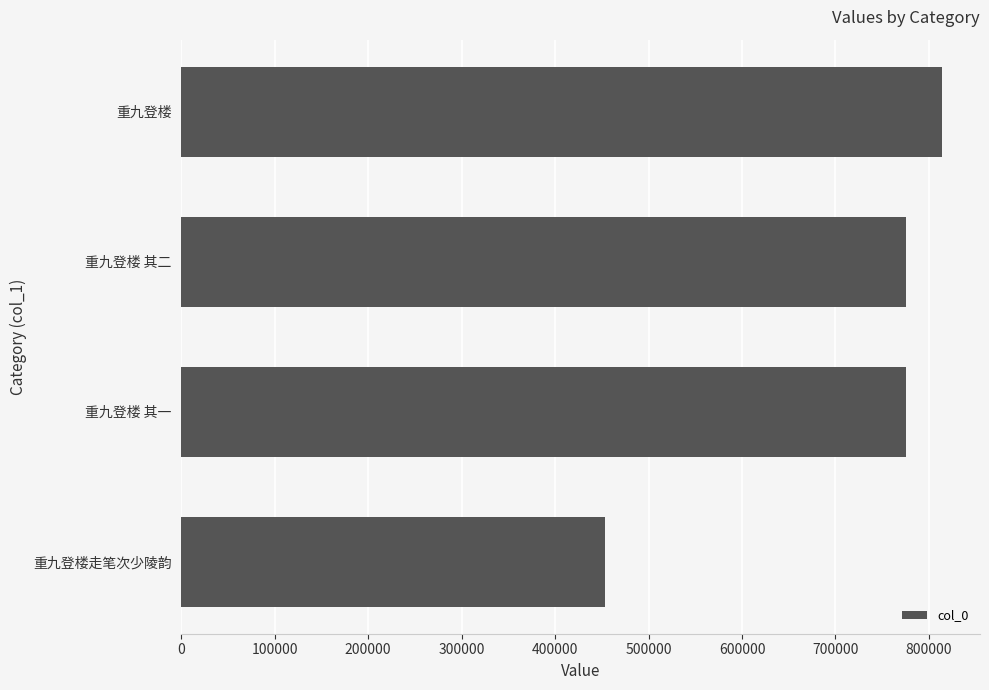

The chart shows a value of 775816 at 重九登楼 其一. True or false?

True